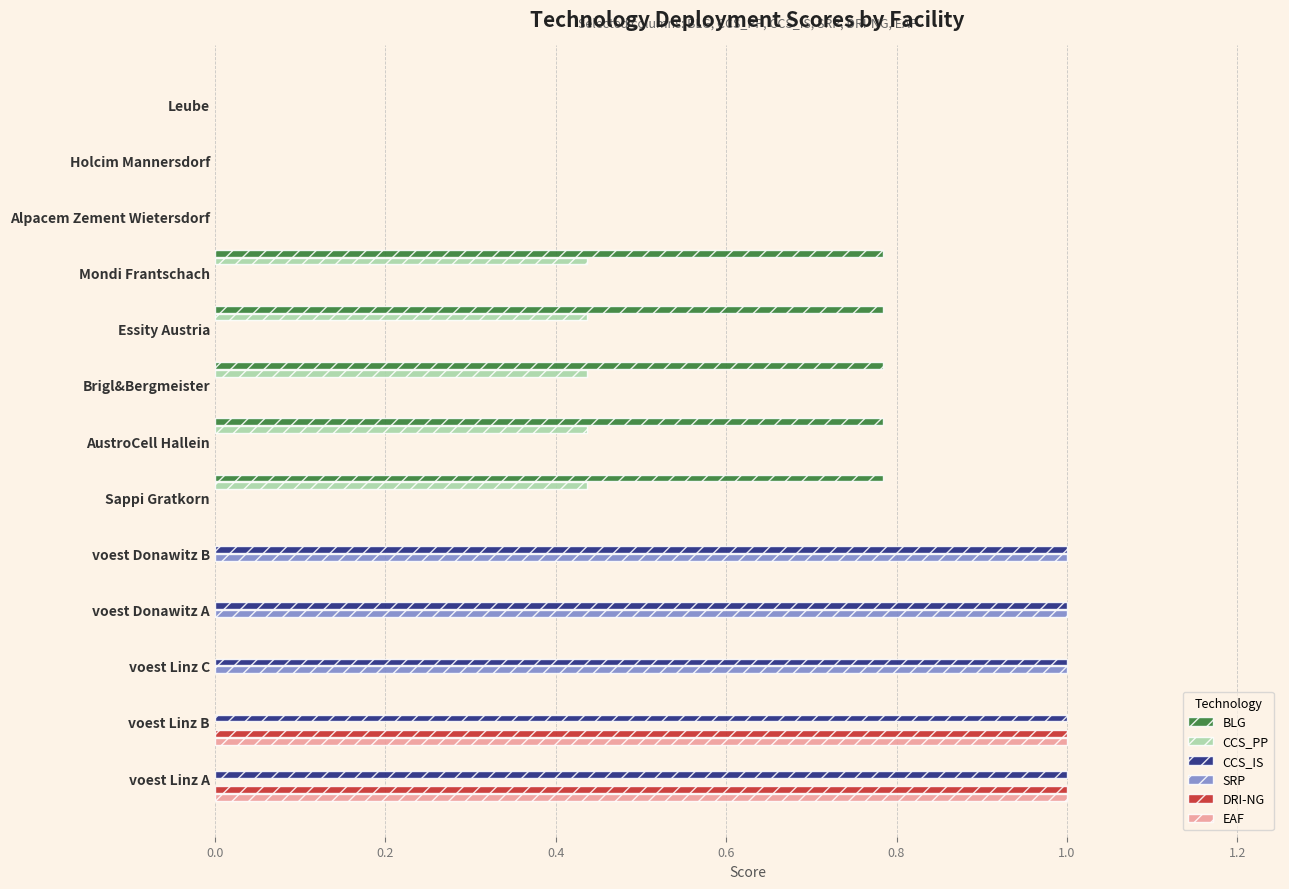

What is the sum of all DRI-NG values?

2.0